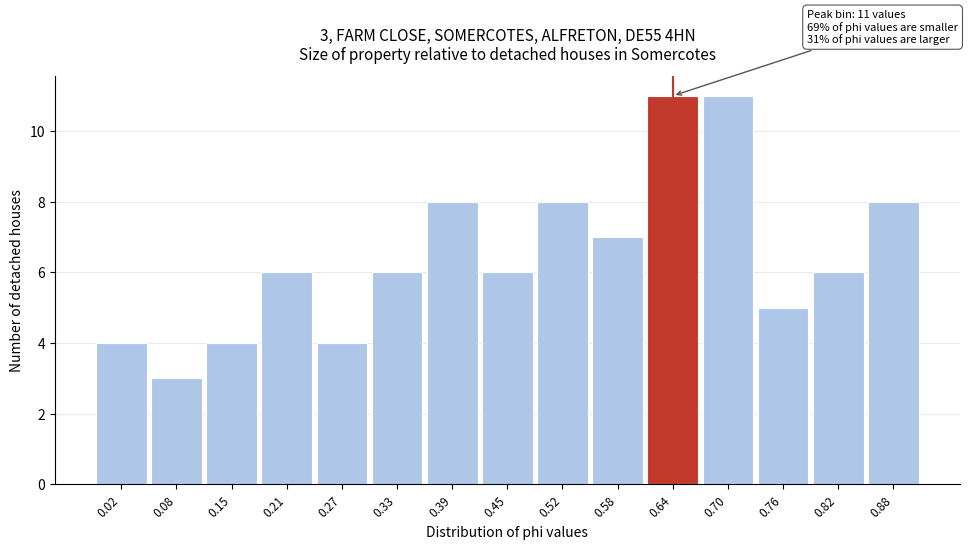

Reading left to right, what are all the values shown in this chart?

0.02=4	0.08=3	0.15=4	0.21=6	0.27=4	0.33=6	0.39=8	0.45=6	0.52=8	0.58=7	0.64=11	0.70=11	0.76=5	0.82=6	0.88=8